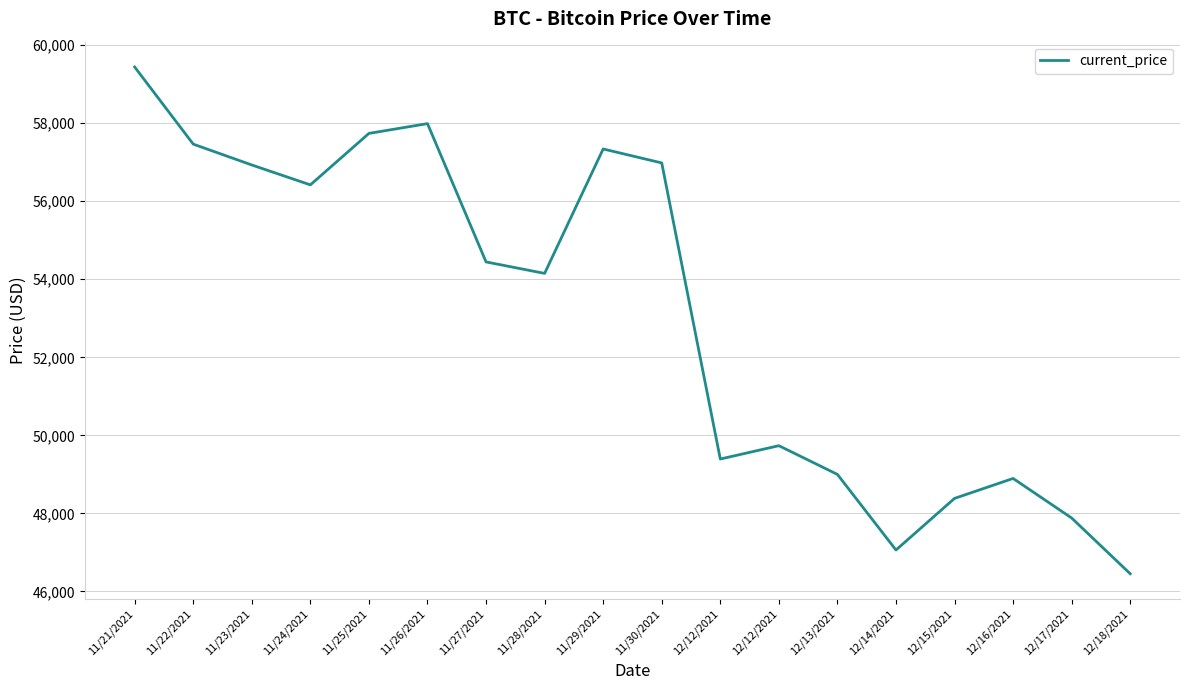

Reading left to right, transcribe all the data shown in this chart.

59441	57464	56930	56420	57739	57990	54445	54151	57340	56982	49393	49735	48999	47061	48384	48895	47881	46452